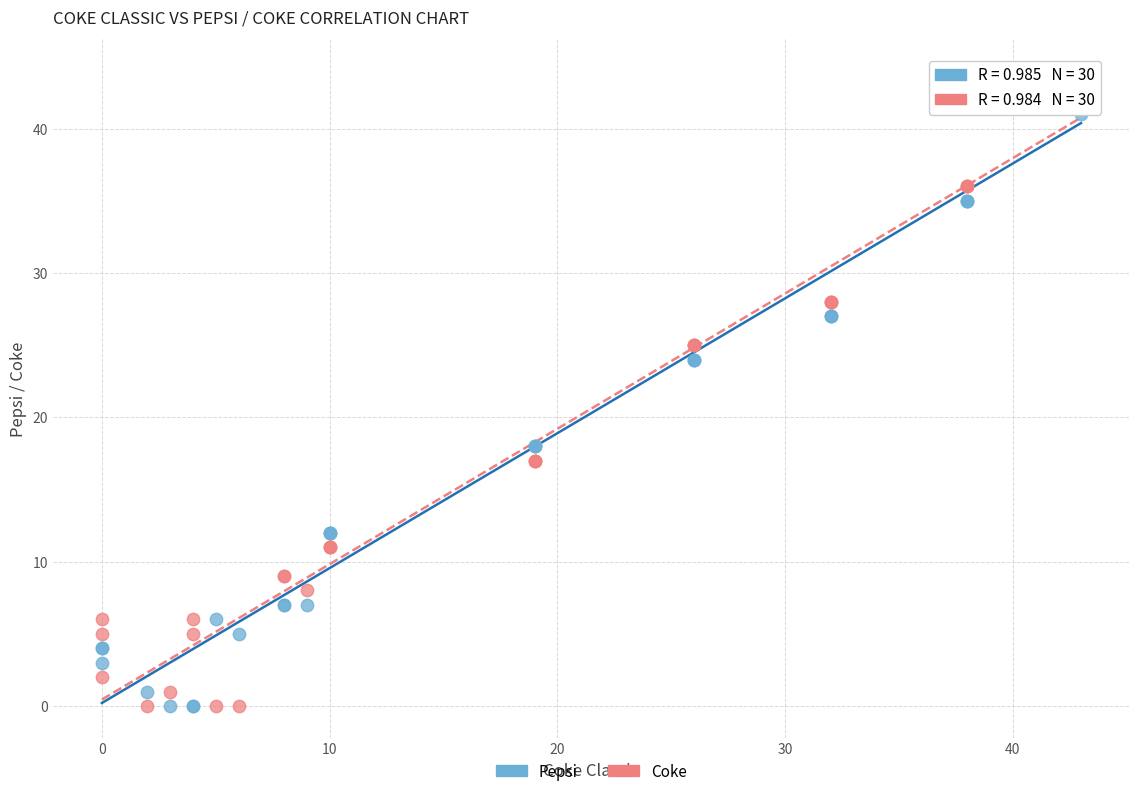

Which series has the largest Y range (max minus min)?

Pepsi